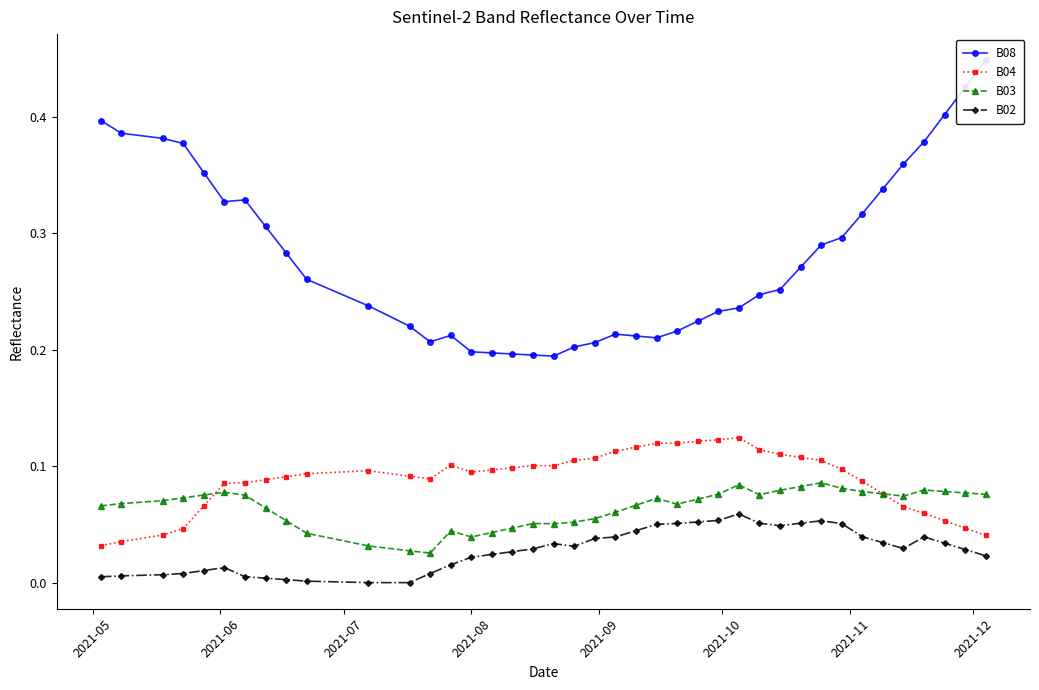

How many lines are shown in the chart?

4